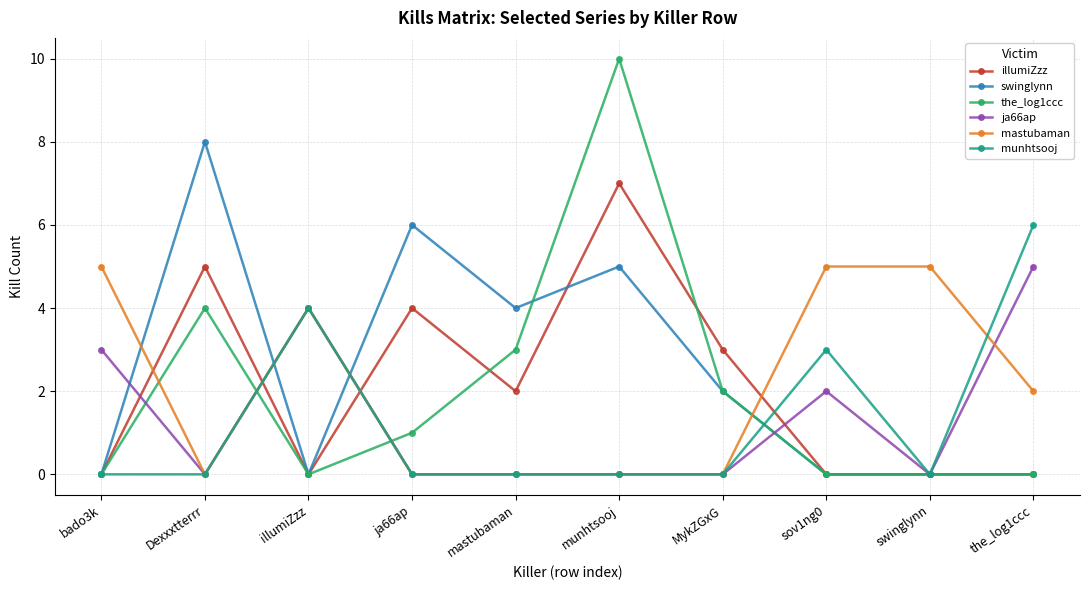

How many values in the swinglynn series are below 2?

5